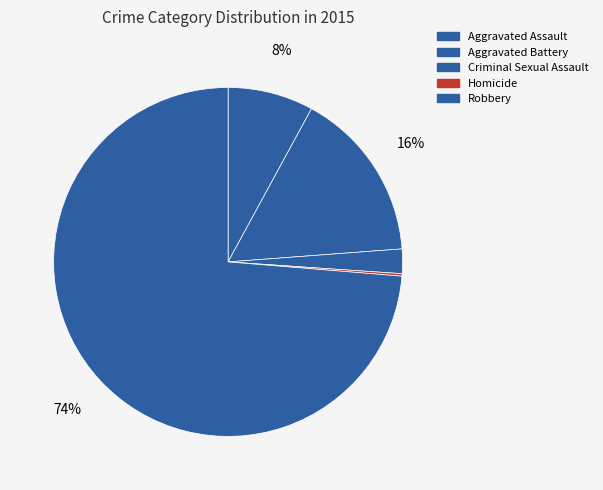

What is the total percentage of Aggravated Assault and Criminal Sexual Assault?

10.2%